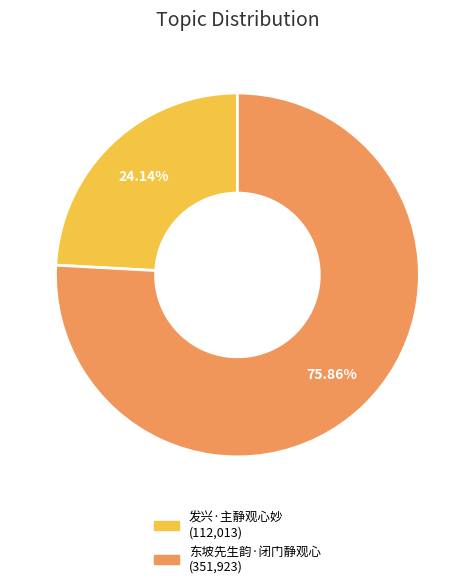

Approximately how many times larger is the value at 发兴·主静观心妙 compared to 东坡先生韵·闭门静观心?

0.3